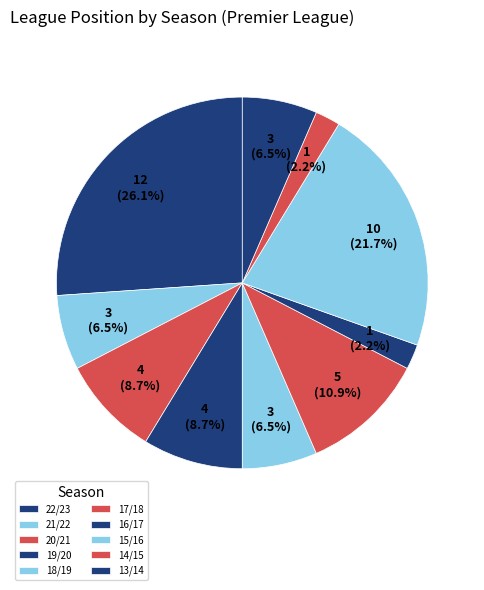

Between 20/21 and 18/19, which is larger?

20/21